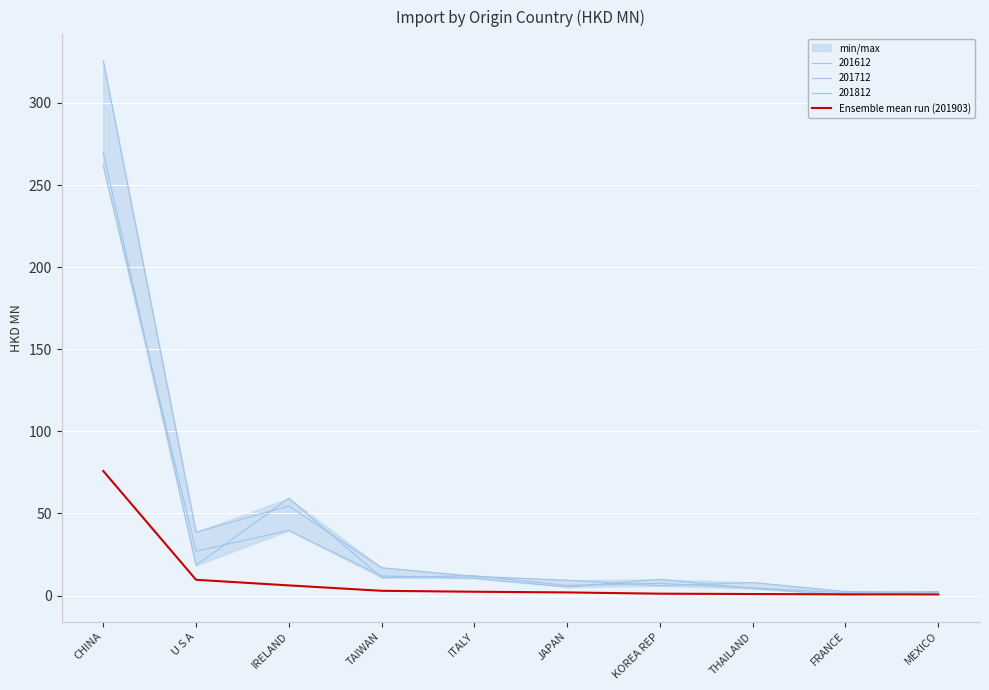

What is the ratio of the value at MEXICO to the value at U S A?

0.1